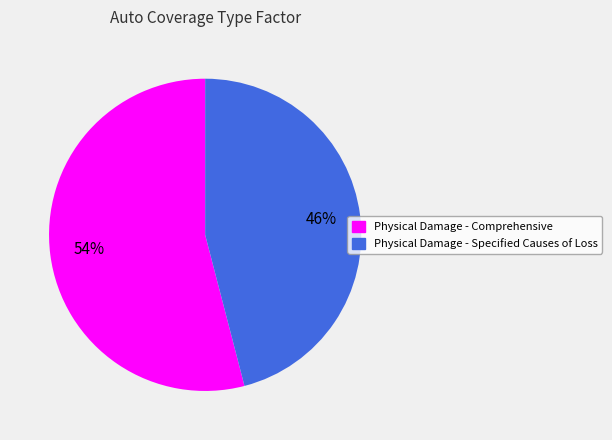

The Physical Damage - Comprehensive slice represents 46% of the pie. True or false?

False